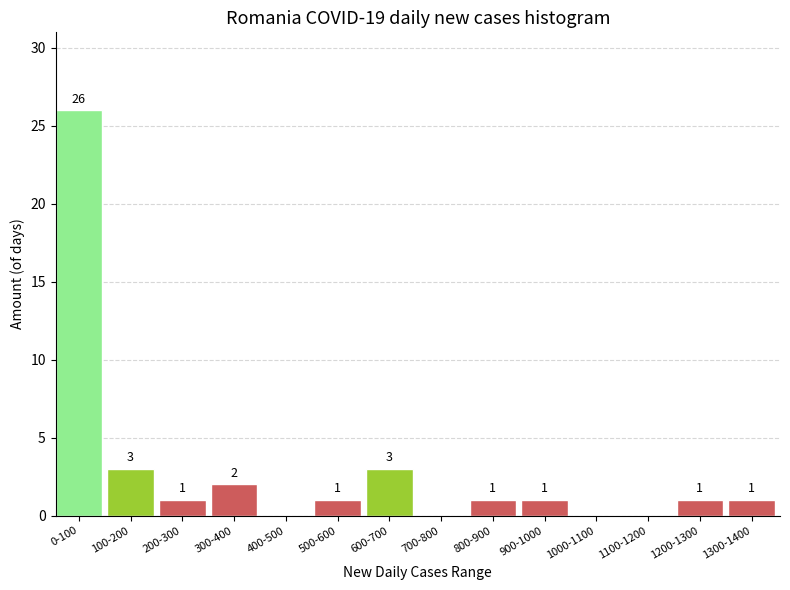

Reading left to right, what are all the values shown in this chart?

0-100=26	100-200=3	200-300=1	300-400=2	400-500=0	500-600=1	600-700=3	700-800=0	800-900=1	900-1000=1	1000-1100=0	1100-1200=0	1200-1300=1	1300-1400=1